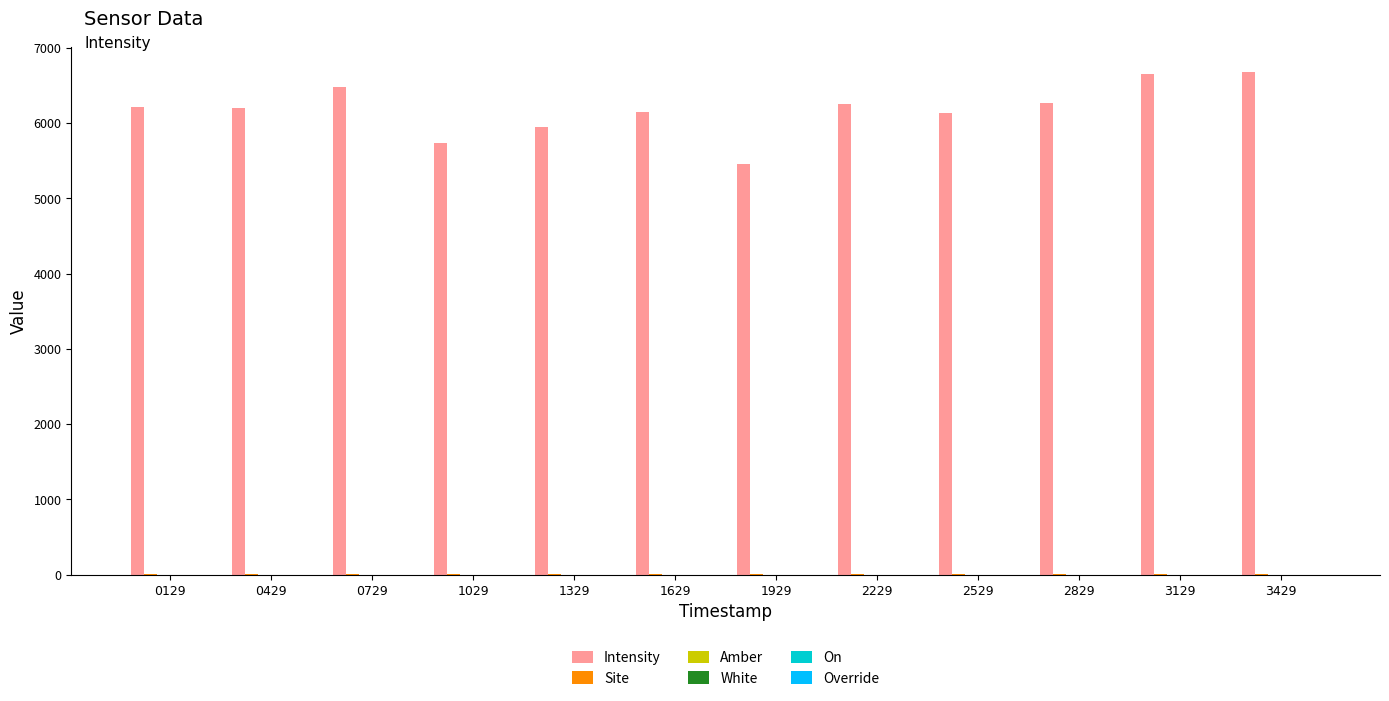

Between 1929 and 3429, which series saw the biggest shift?

Intensity